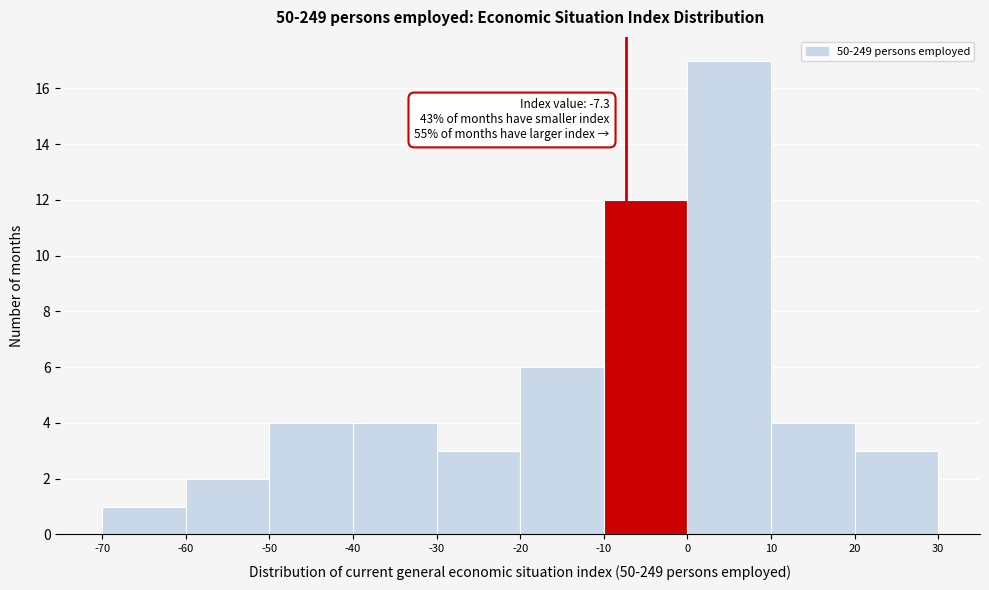

Over which range of the x-axis is the bar tallest?

0 to 10